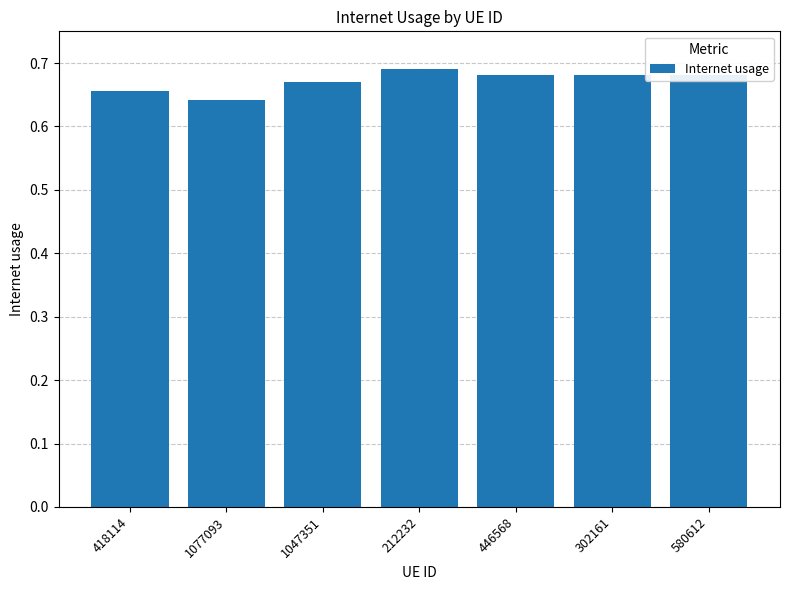

What is the label of the 5th bar from the right?

1047351